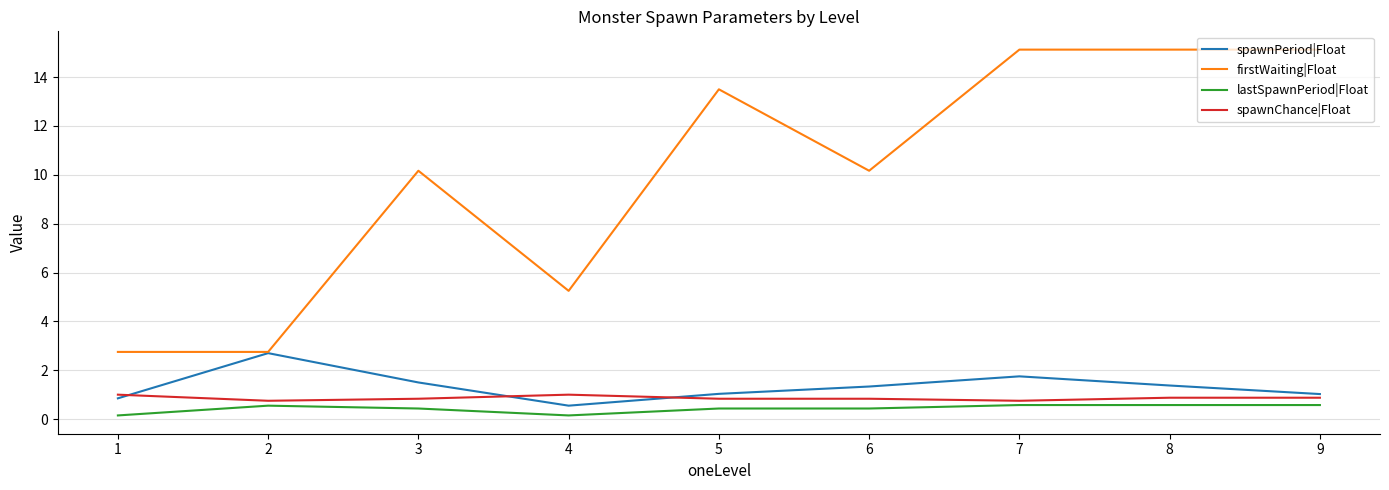

Between 5 and 6, which series saw the biggest shift?

firstWaiting|Float